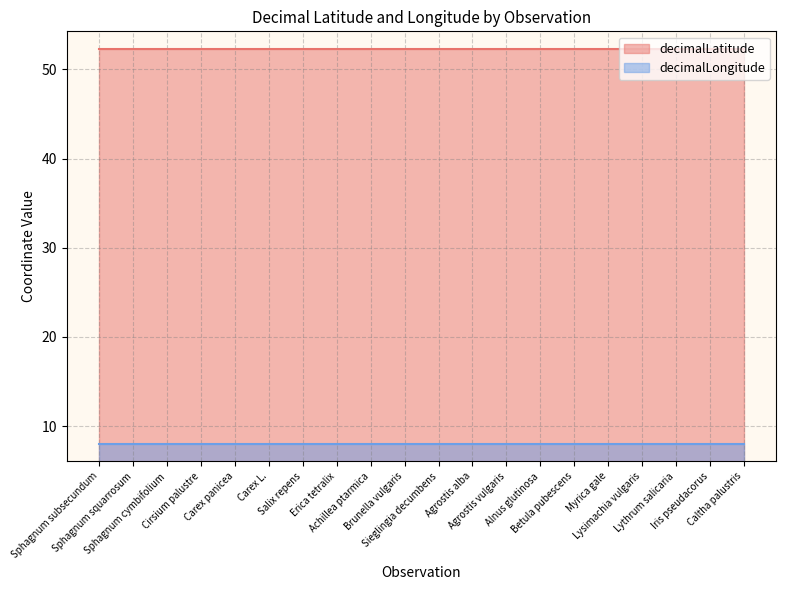

List the series in order of their overall mean, lowest first.

decimalLongitude, decimalLatitude